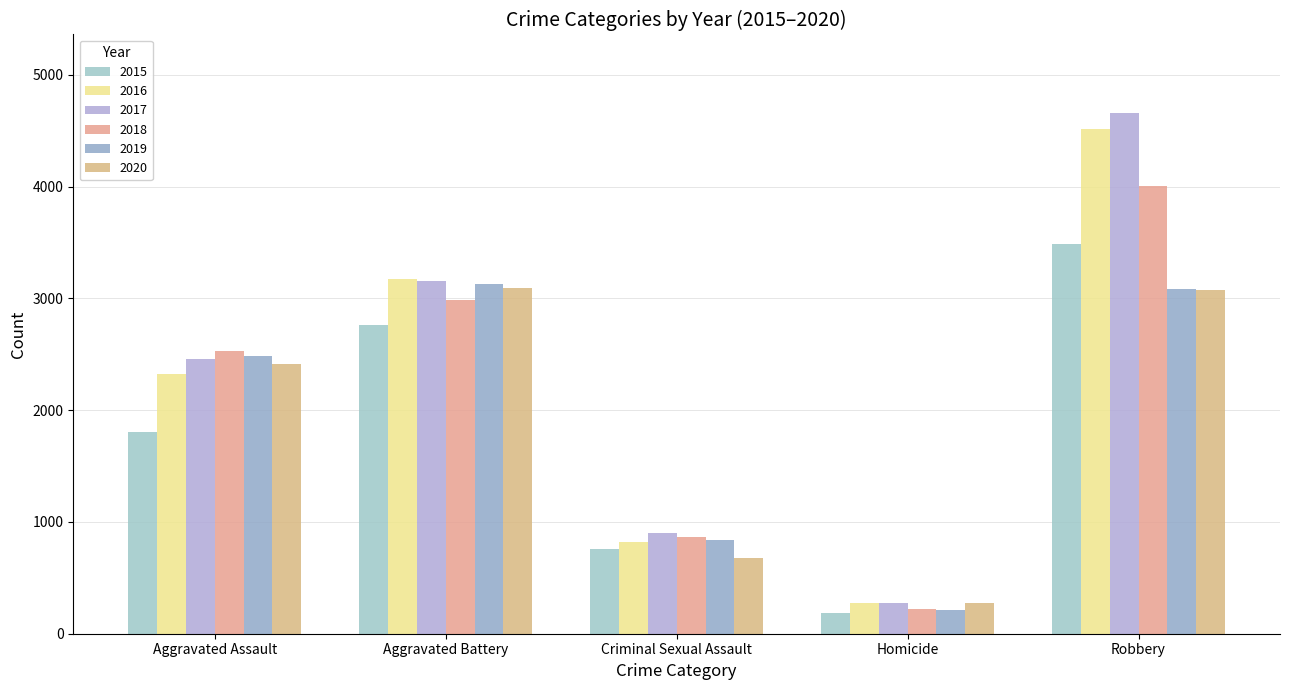

List the series in order of their peak value, lowest first.

2020, 2019, 2015, 2018, 2016, 2017